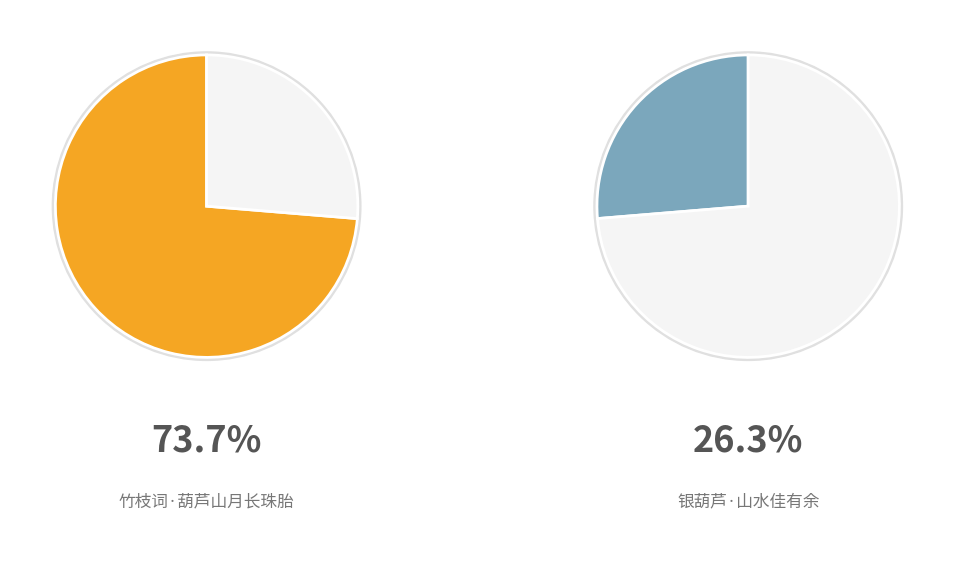

Count the number of slices in the pie.

2